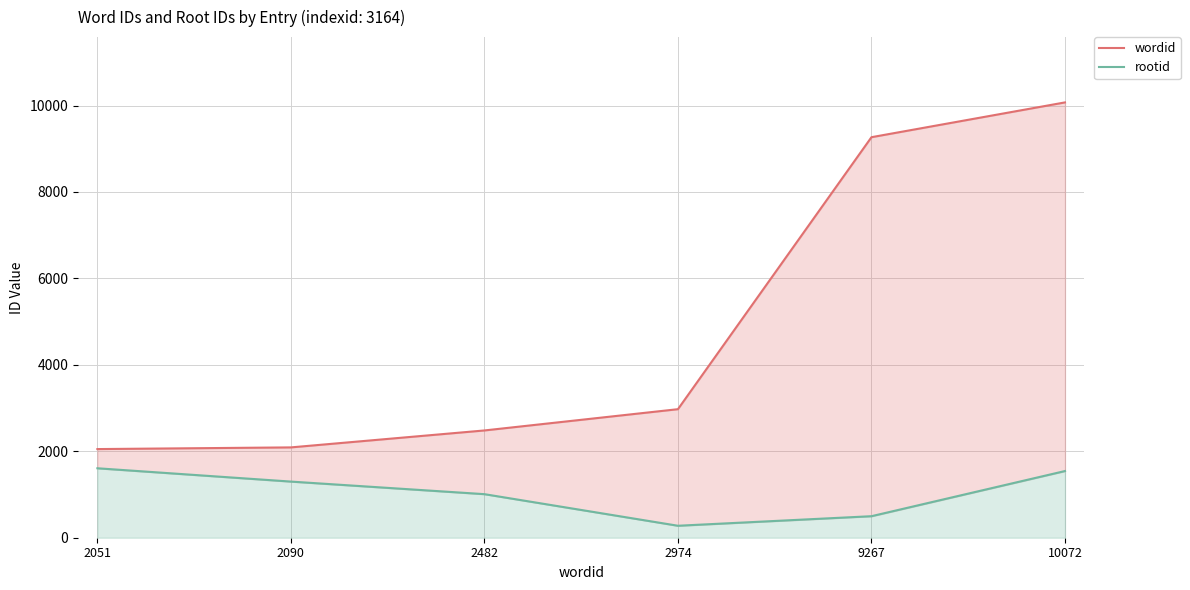

What is the difference between the rootid values at 10072 and 2051?

64